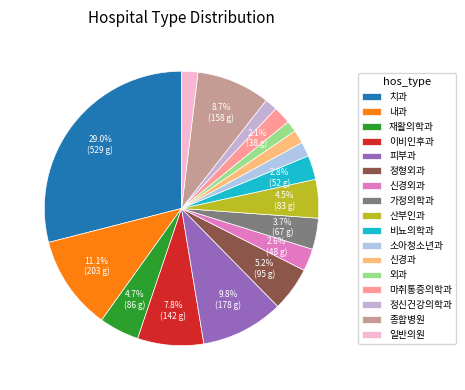

To the nearest percent, what portion does 종합병원 represent?

9%